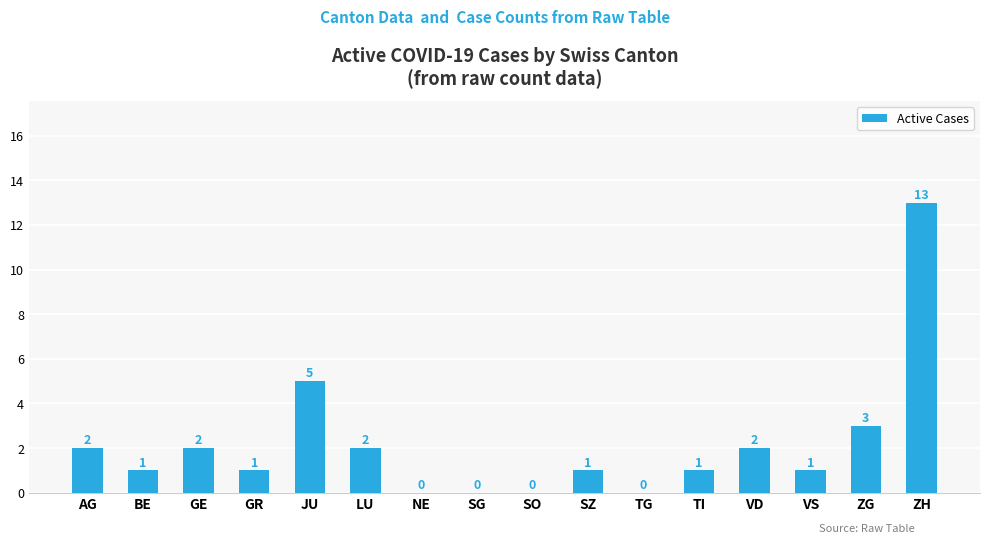

How many data points does each series have?

16